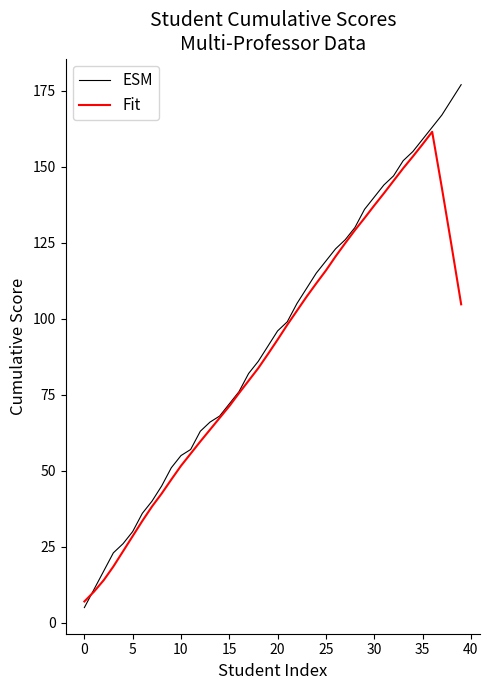

What is the maximum value shown in the chart?

177.0